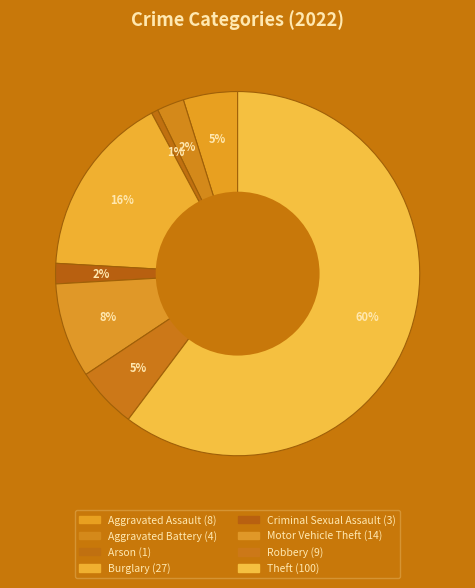

Rank the categories by value from lowest to highest.

Arson, Criminal Sexual Assault, Aggravated Battery, Aggravated Assault, Robbery, Motor Vehicle Theft, Burglary, Theft